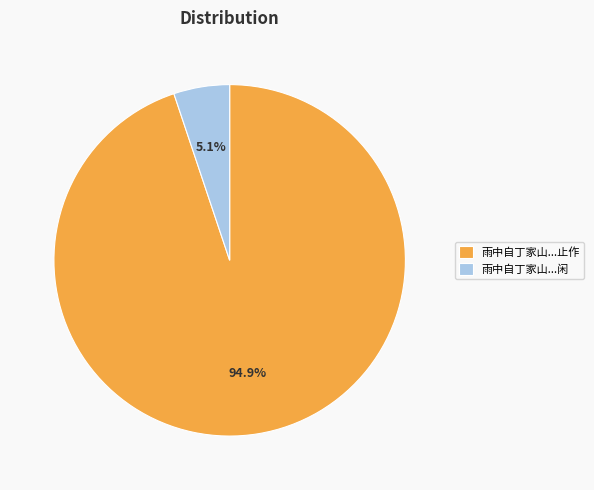

What is the smallest slice in the pie chart?

雨中自丁家山...闲